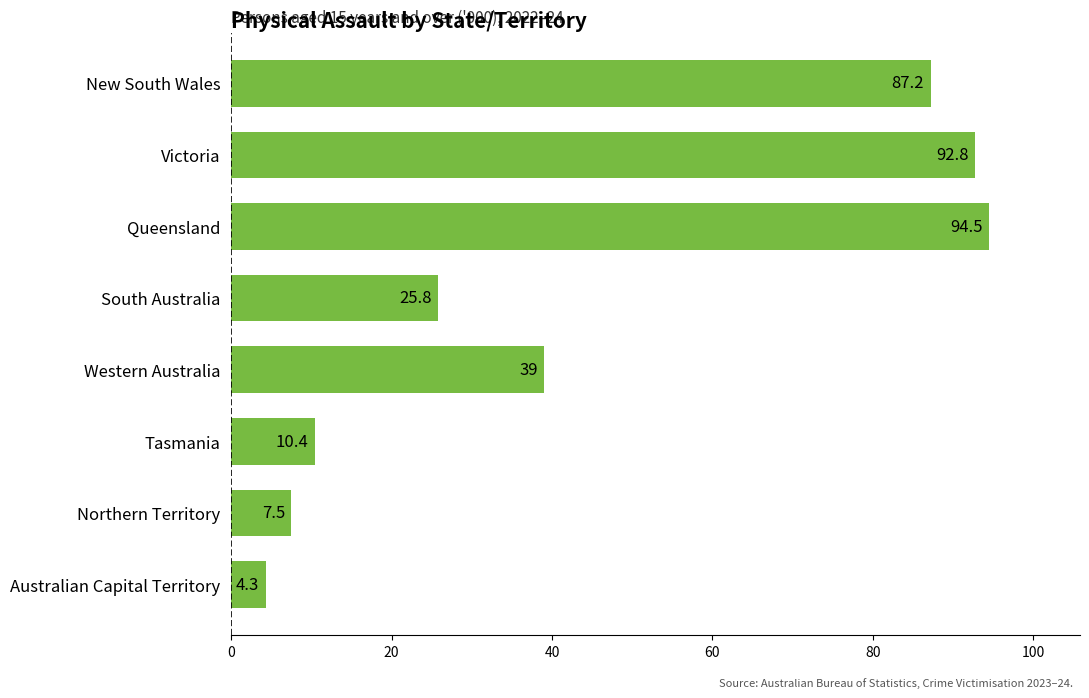

Read the value at Queensland.

94.5